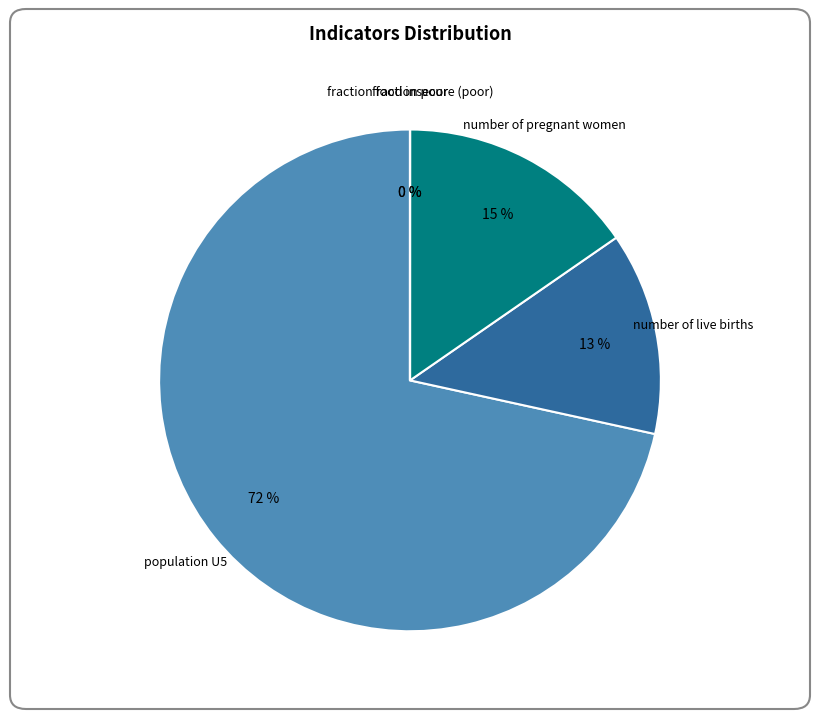

To the nearest percent, what is the average slice percentage?

20%